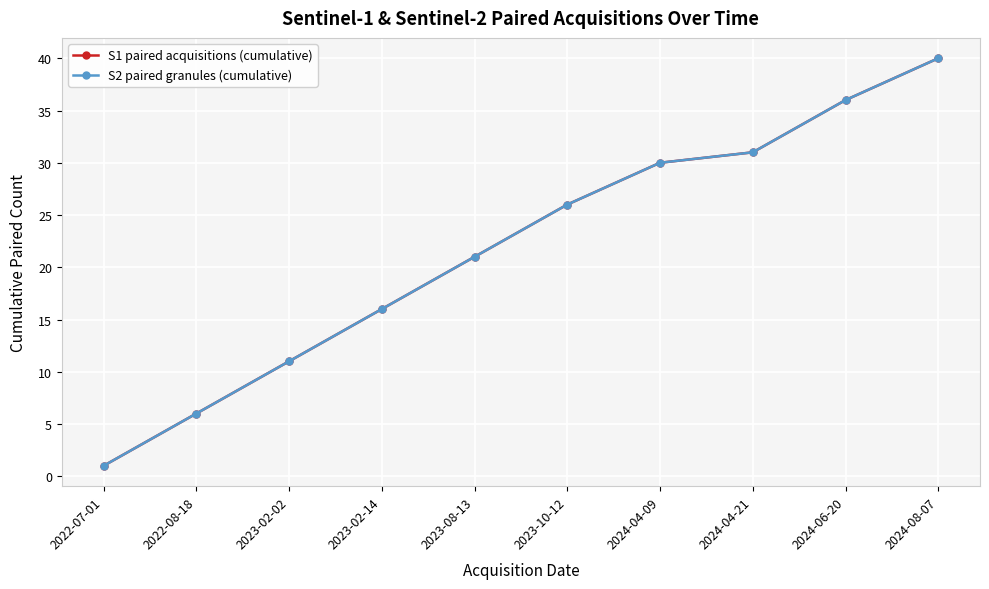

Does the chart have visible grid lines?

Yes